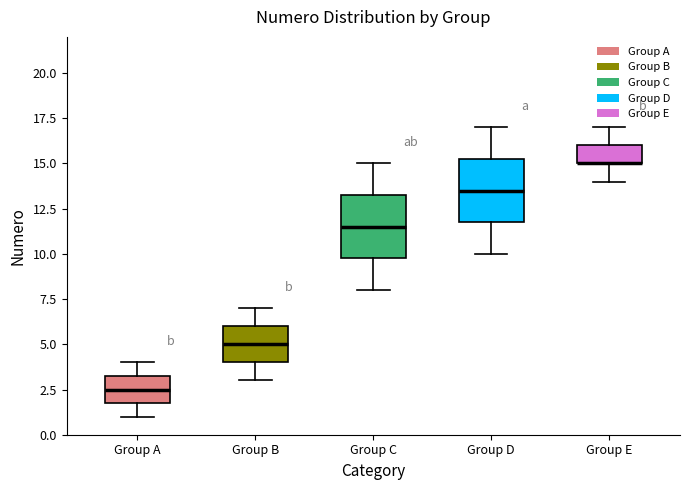

Reading left to right, read every box against the y-axis: the position of its median line, the range the box covers, and the ends of its whiskers. The values are not printed on the chart, so give them approximately, as read against the axis.

Group A: median 2.5, box 2.0 to 3.5, whiskers 1.0 to 4.0
Group B: median 5.0, box 4.0 to 6.0, whiskers 3.0 to 7.0
Group C: median 11.5, box 10.0 to 13.5, whiskers 8.0 to 15.0
Group D: median 13.5, box 12.0 to 15.5, whiskers 10.0 to 17.0
Group E: median 15.0 (drawn on the box's lower edge), box 15.0 to 16.0, whiskers 14.0 to 17.0